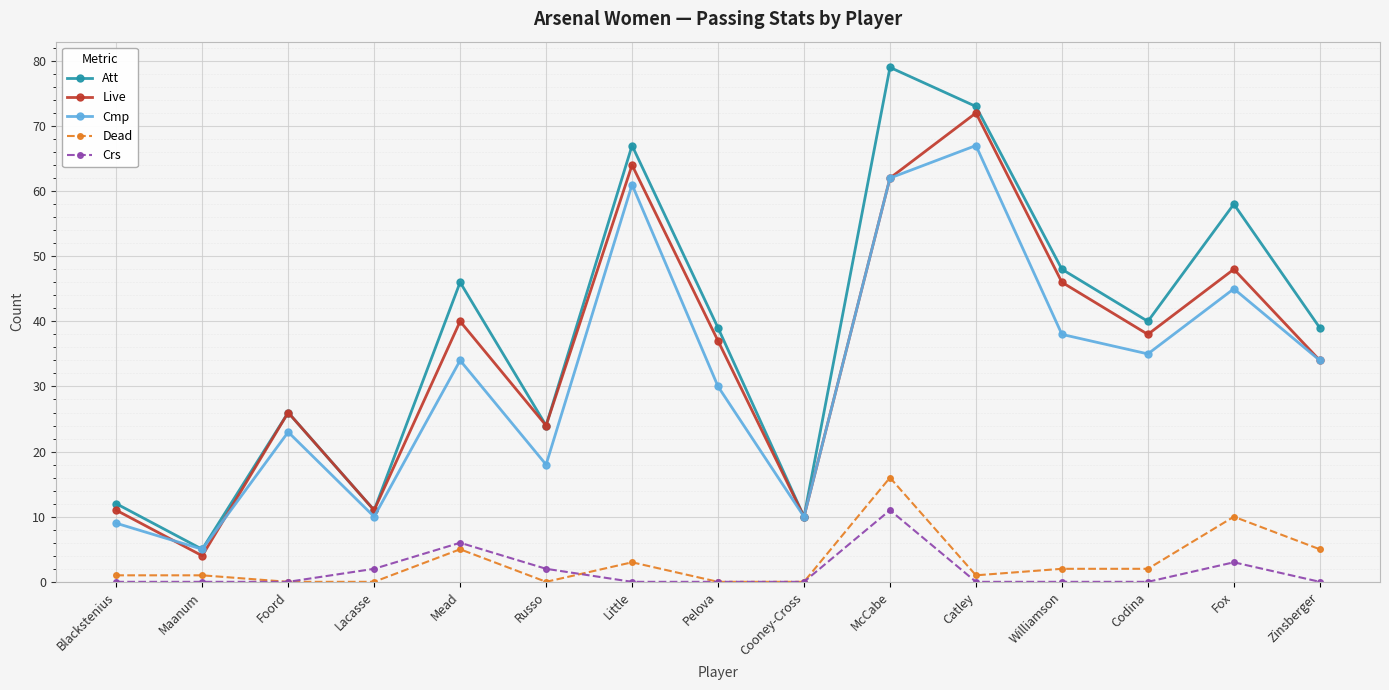

What is the average value of the Crs series?

2